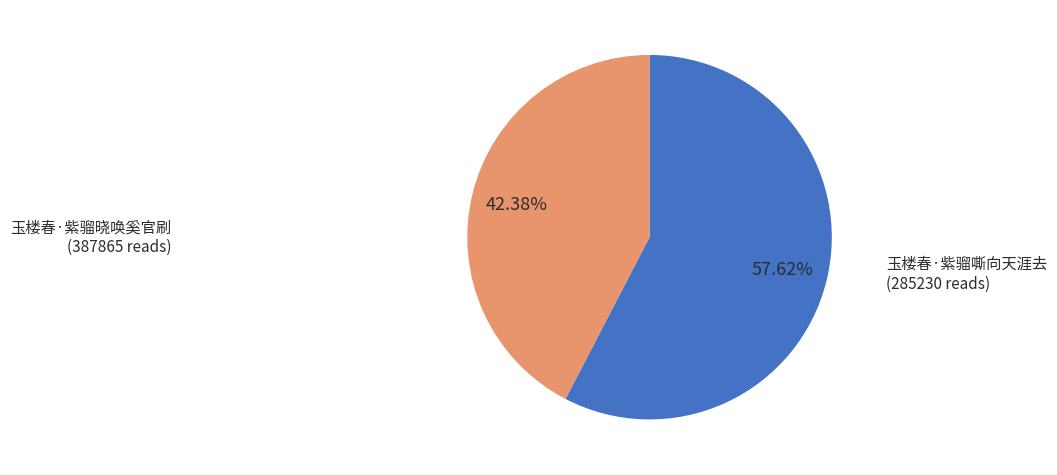

What is the ratio of the value at 玉楼春·紫骝晓唤奚官刷 to the value at 玉楼春·紫骝嘶向天涯去?

1.4